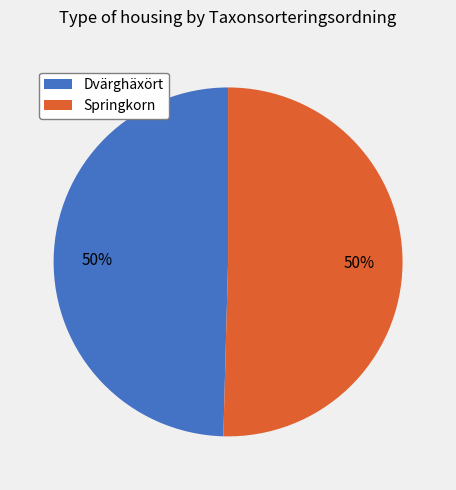

What is the ratio of the value at Dvärghäxört to the value at Springkorn?

1.0